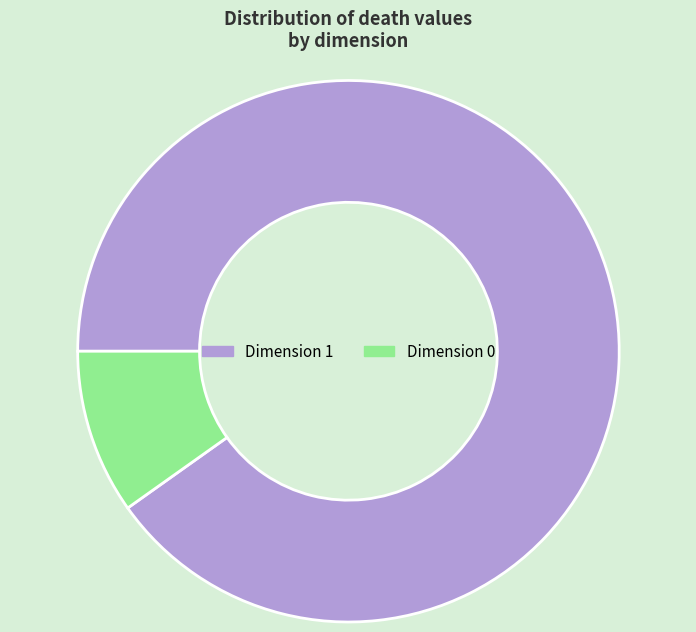

The Dimension 1 slice represents 78% of the pie. True or false?

False